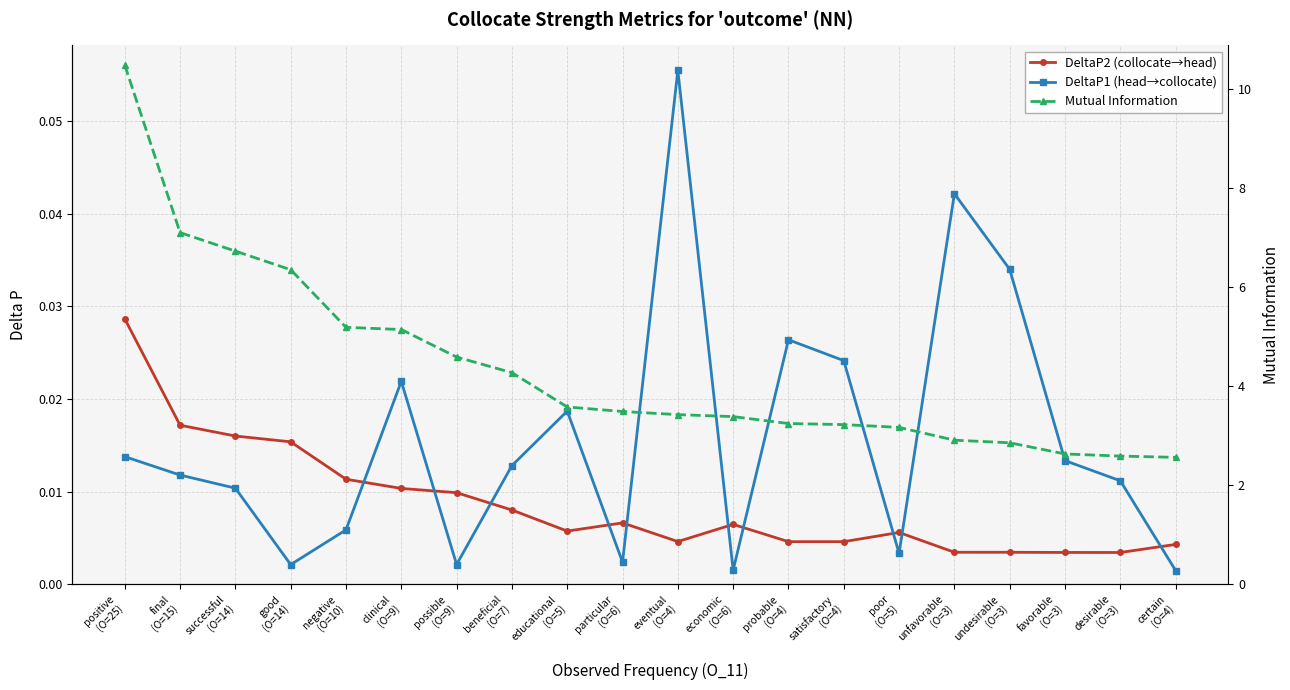

What are all the series names shown in the legend?

DeltaP2 (collocate→head), DeltaP1 (head→collocate), Mutual Information